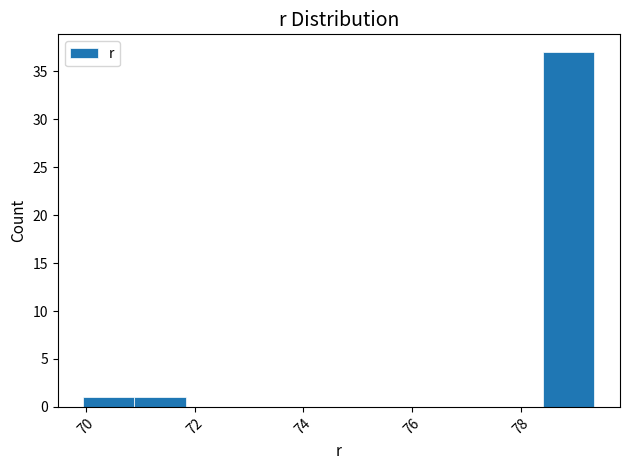

Reading left to right, list every bar in this chart as the range it spans on the x-axis followed by its height. Neither the bar edges nor the heights are printed on the chart, so give them approximately, as read against the axes.

70.0 to 70.8: 1
70.8 to 71.8: 1
71.8 to 72.8: 0
72.8 to 73.8: 0
73.8 to 74.6: 0
74.6 to 75.6: 0
75.6 to 76.6: 0
76.6 to 77.4: 0
77.4 to 78.4: 0
78.4 to 79.4: 37